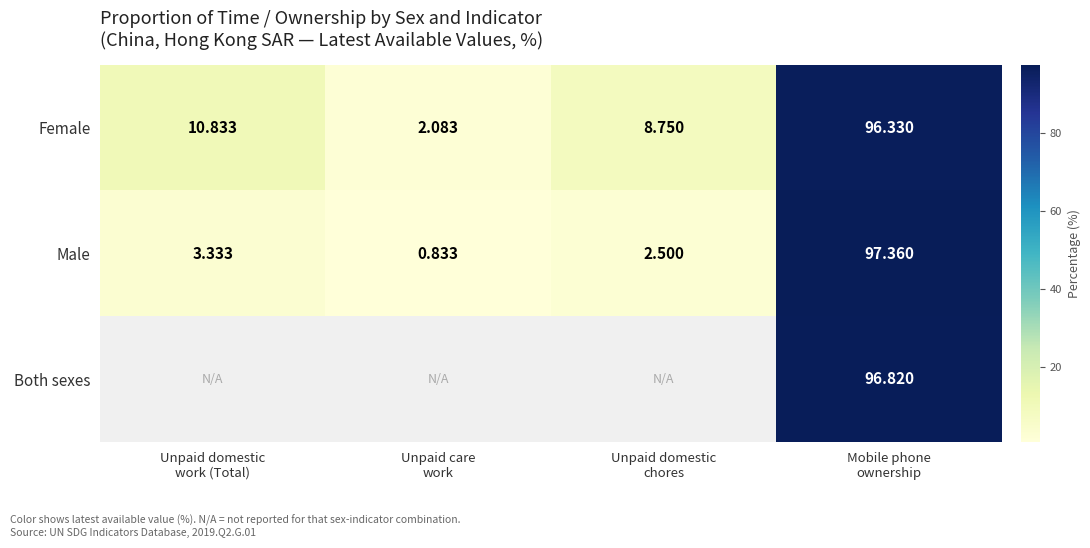

Which series has the largest total across all categories?

Female